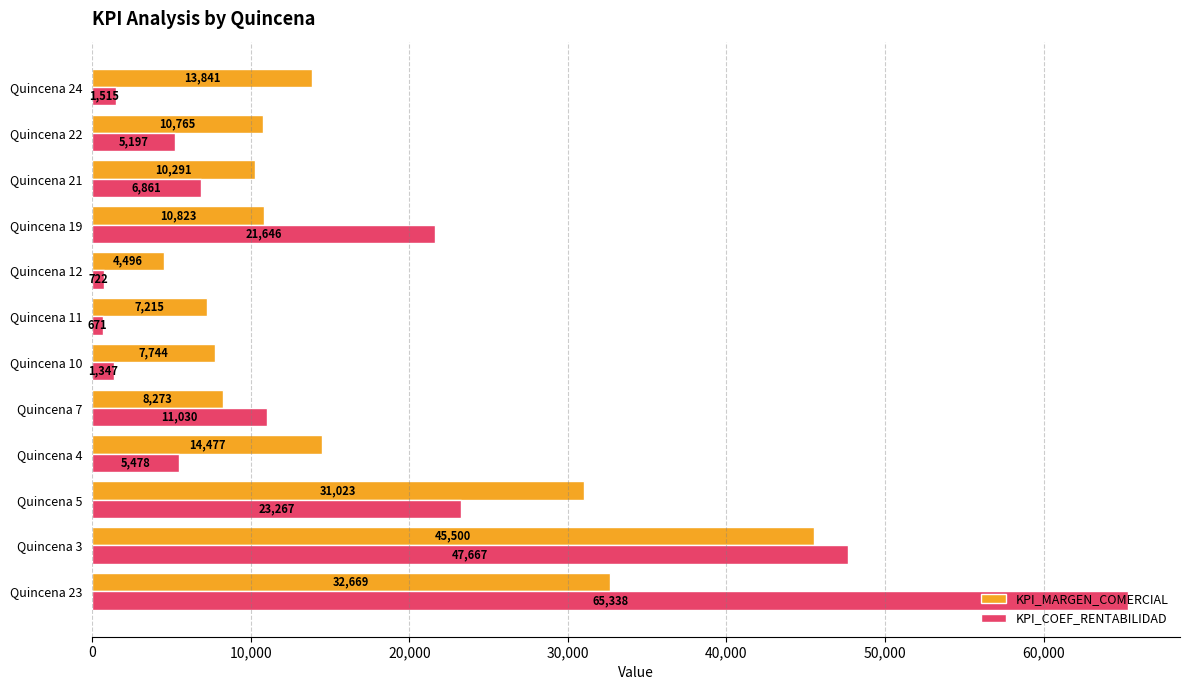

At which label is KPI_COEF_RENTABILIDAD closest to 33004?

Quincena 5